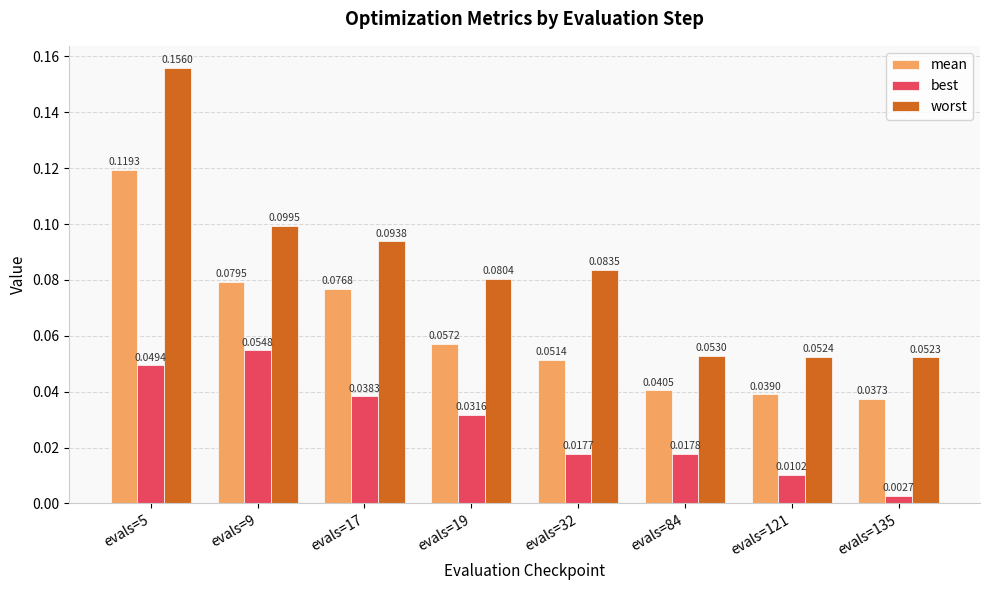

Rank the categories by worst value from lowest to highest.

evals=135, evals=121, evals=84, evals=19, evals=32, evals=17, evals=9, evals=5